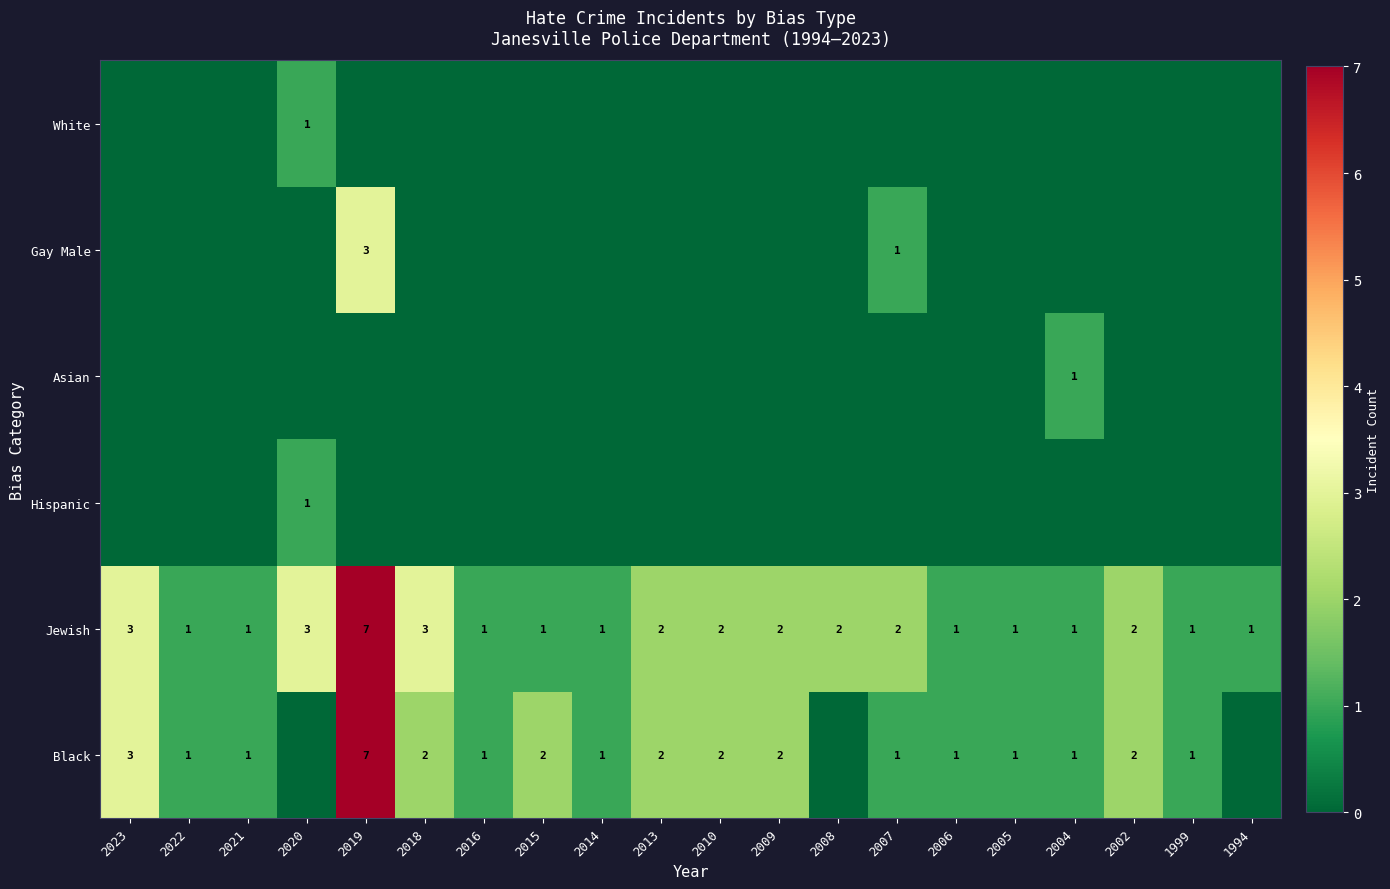

Which category has the highest value across all series?

2019